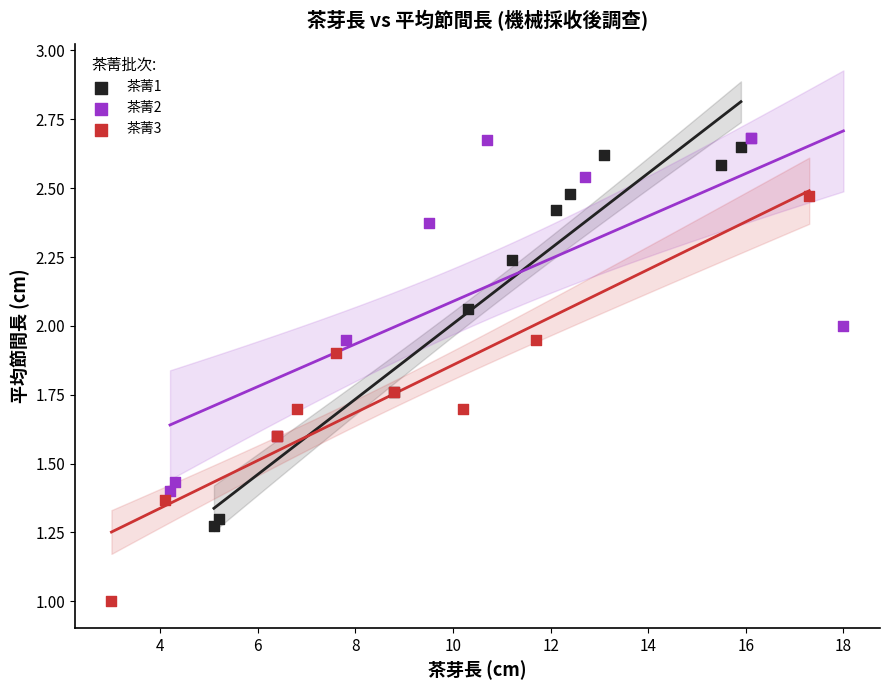

Which series reaches the maximum Y coordinate?

茶菁2